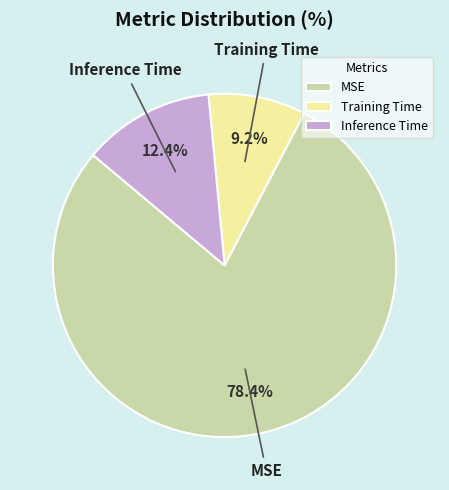

How many segments does this pie chart have?

3